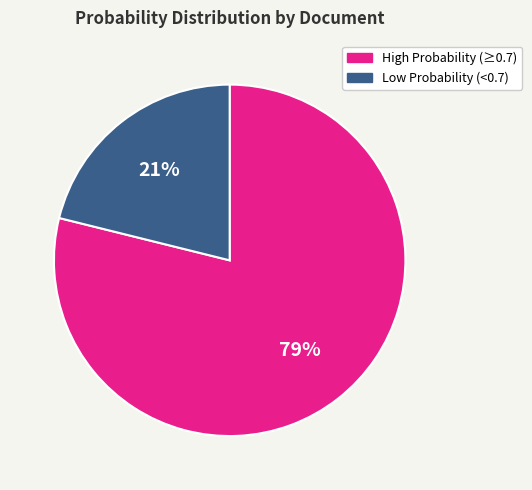

To the nearest percent, what is the average slice percentage?

50%